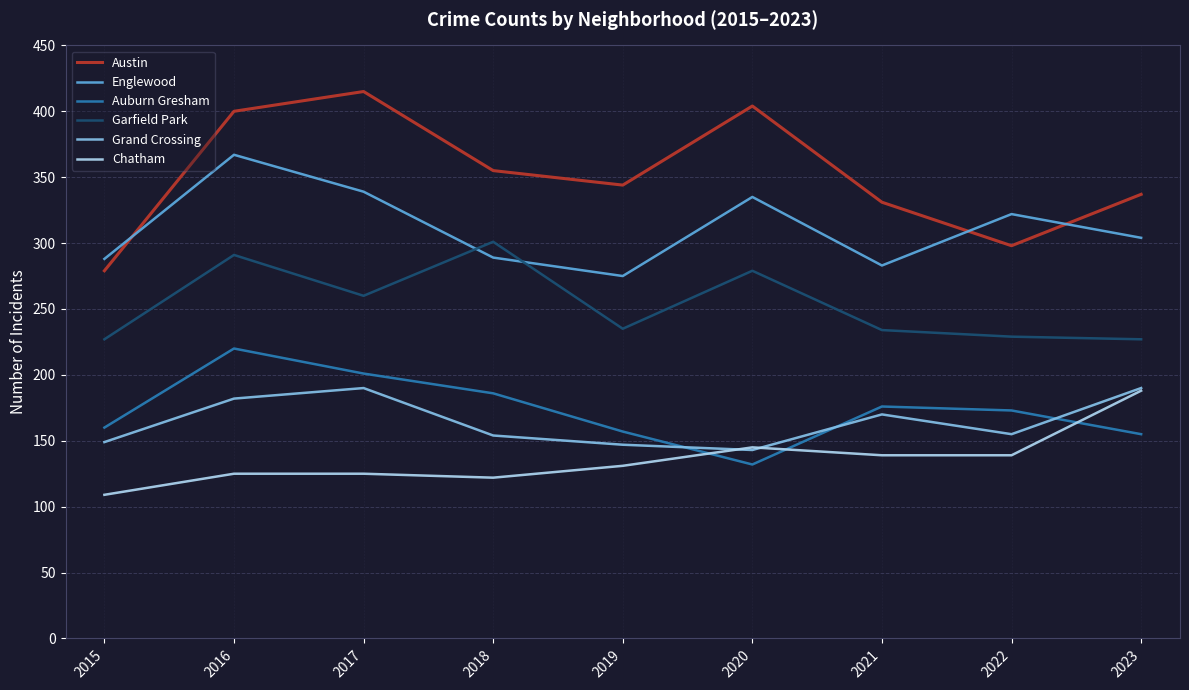

What is the highest value of the Englewood series?

367